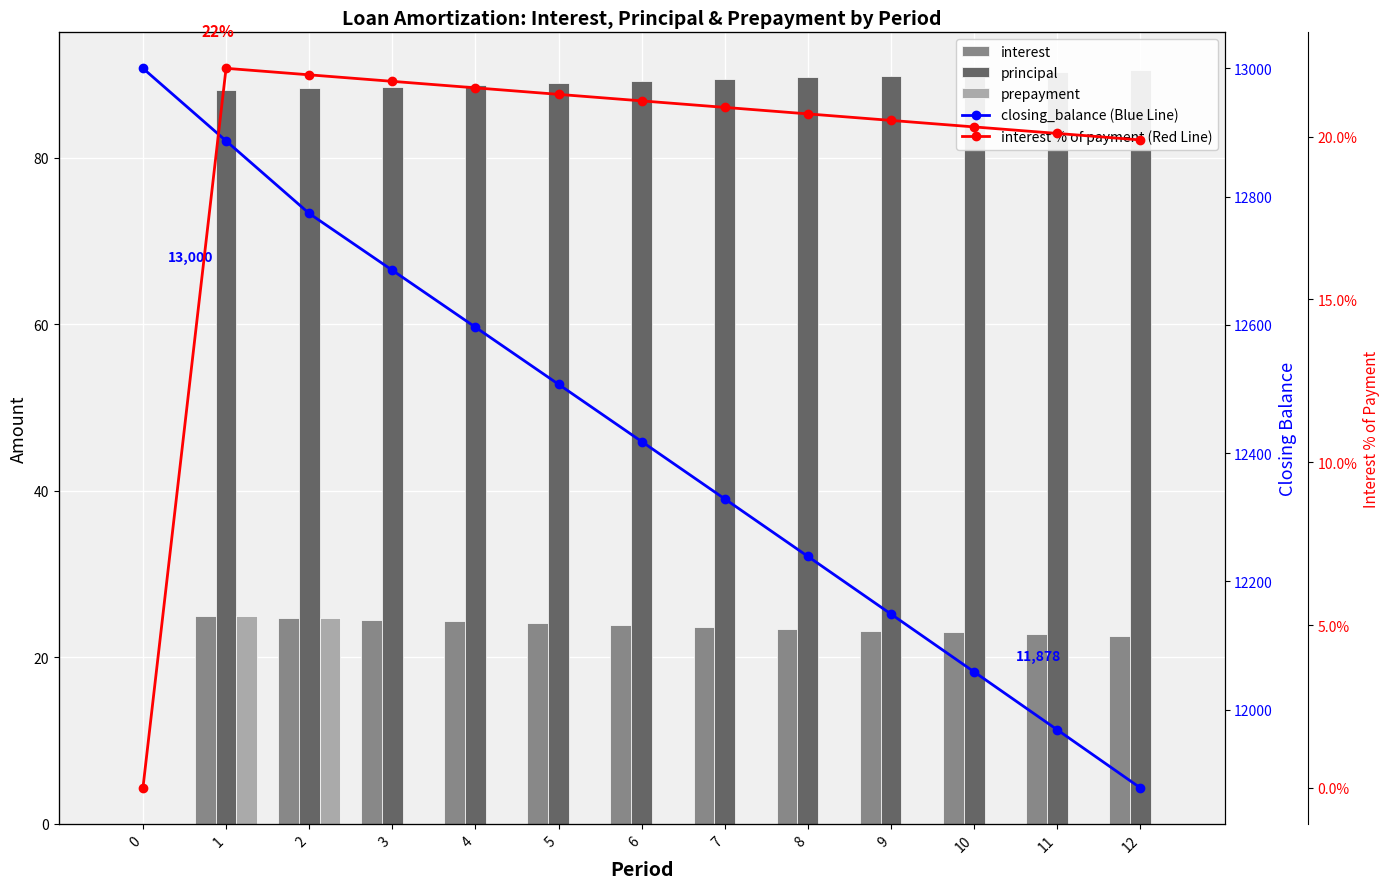

What is the difference between the interest values at 2 and 3?

0.2